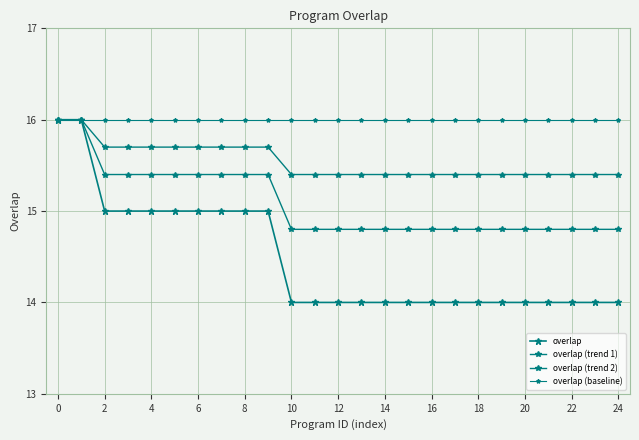

Which series has the largest total across all categories?

overlap (baseline)